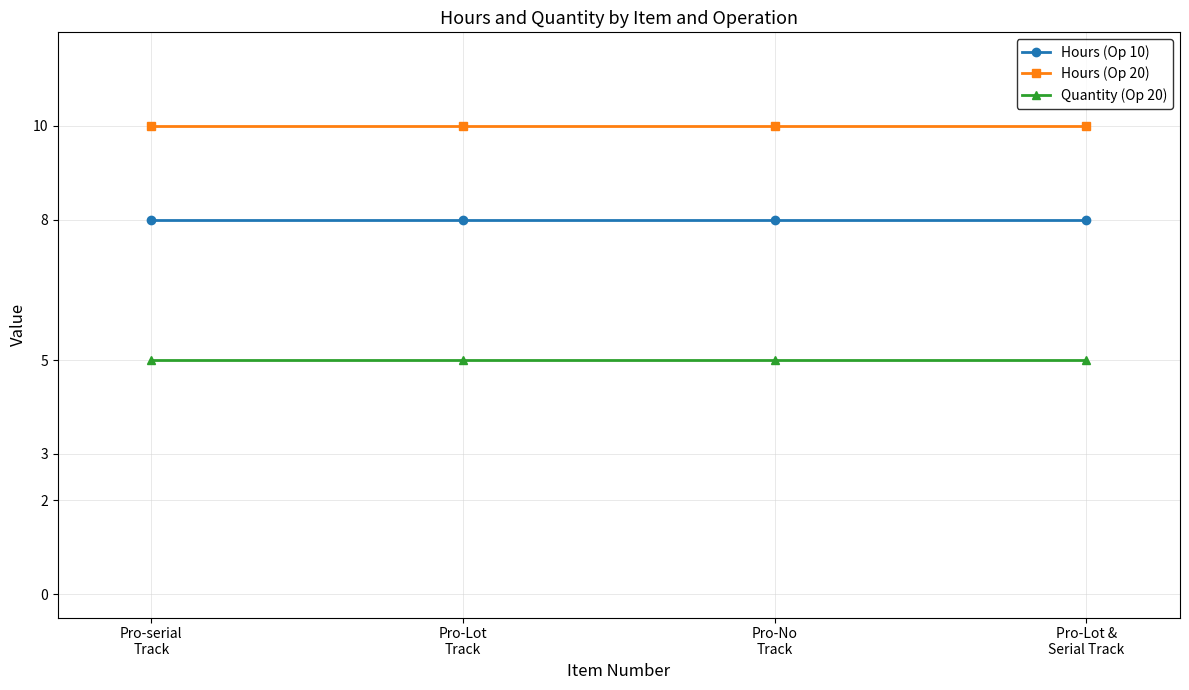

What value does the Quantity (Op 20) series have at Pro-Lot
Track?

5